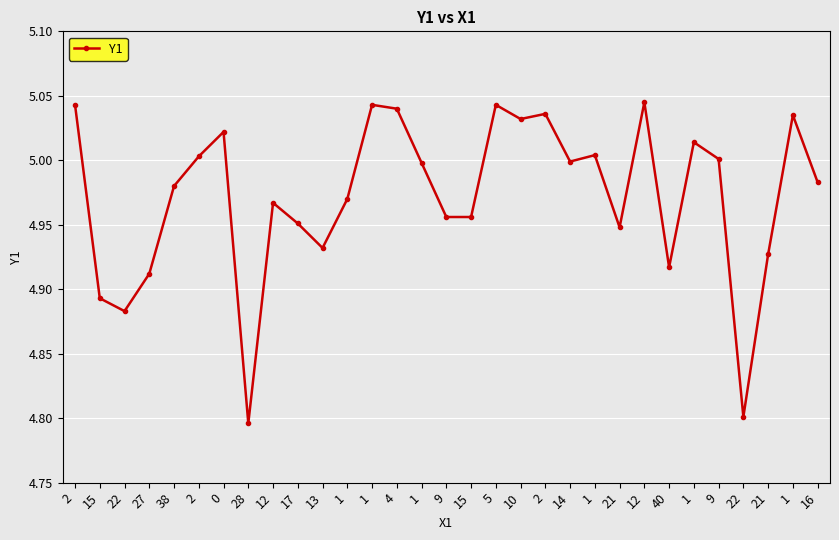

The value at 22 is 4.8. True or false?

True